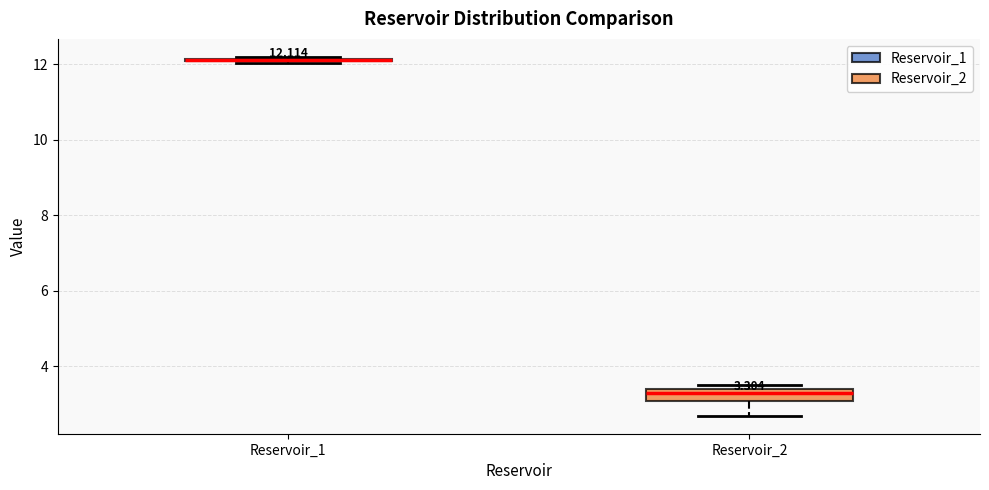

Comparing the boxes themselves (not the whiskers), which one is the tallest?

Reservoir_2